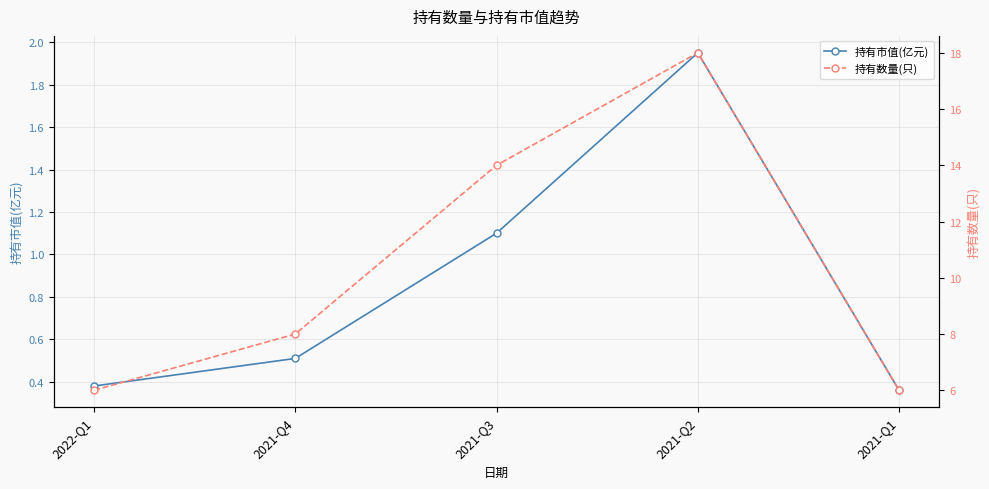

What is the sum of all 持有数量(只) values?

52.0